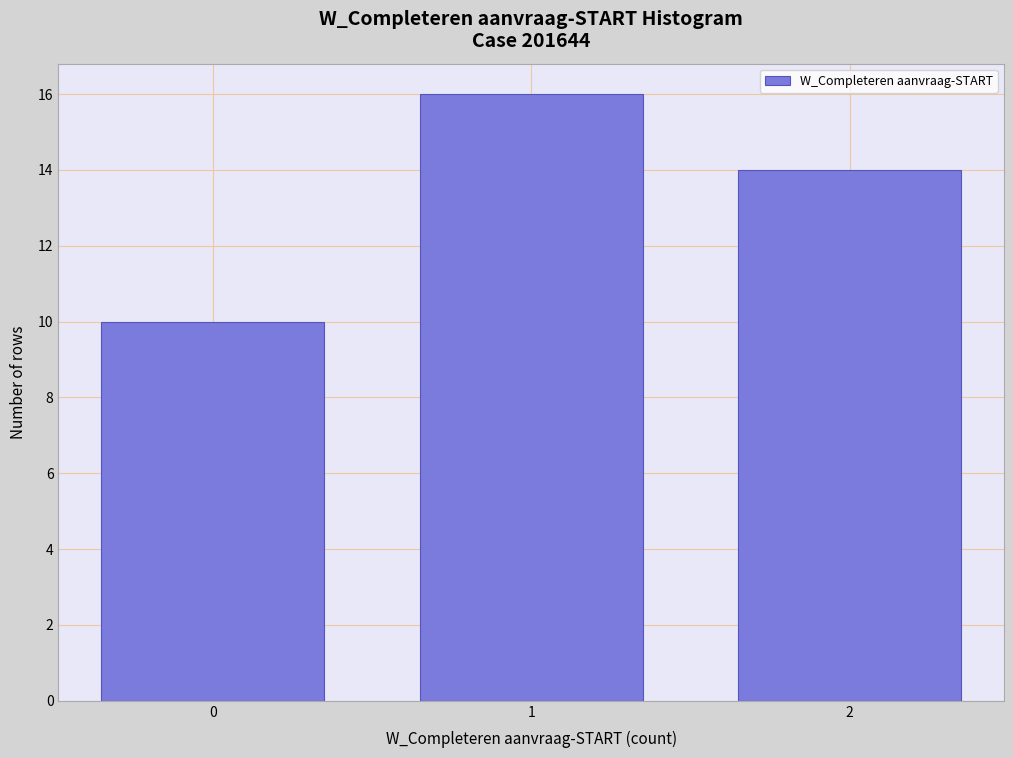

Reading right to left, extract all data points from this chart.

2=14	1=16	0=10